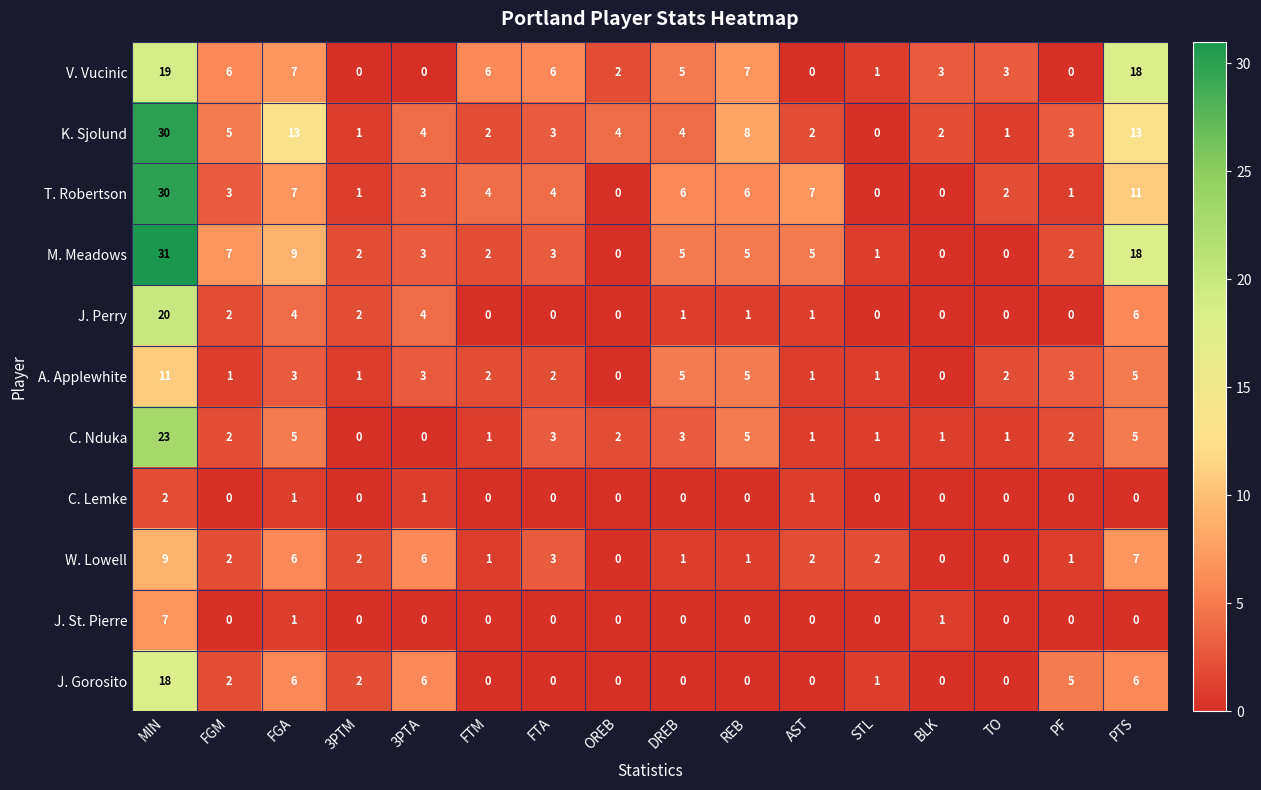

What is the spread (max minus min) of values at FTM?

6